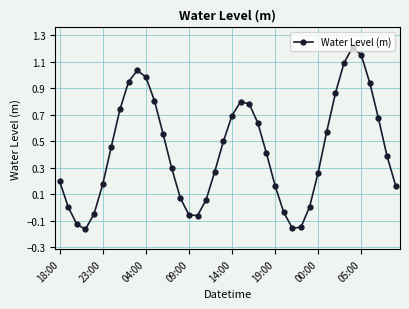

What is the difference between the maximum and second lowest values?

1.4